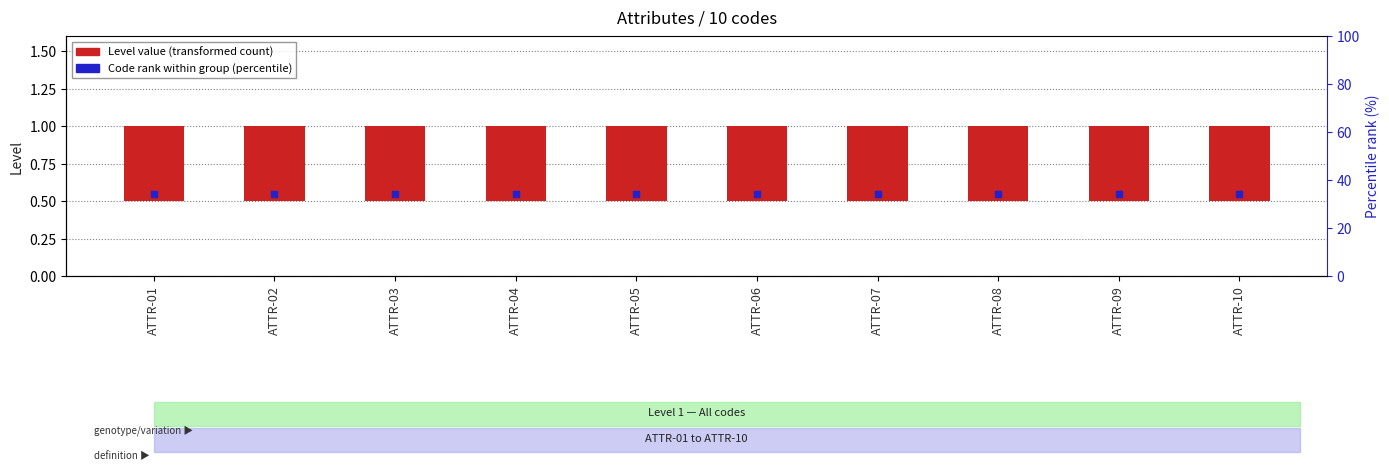

Which series has the largest total across all categories?

Code rank within group